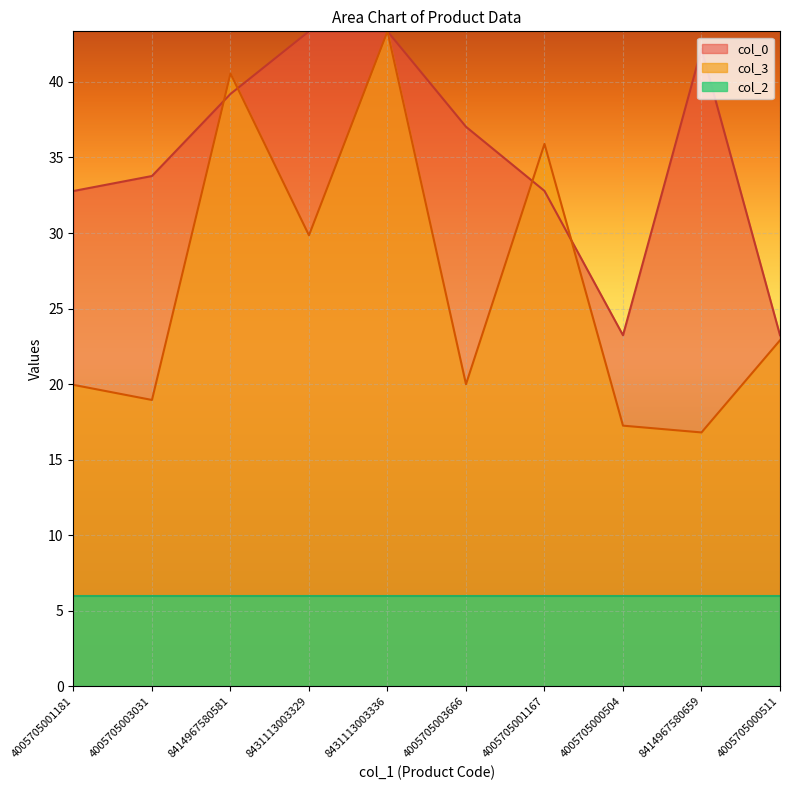

In col_0, how many points are higher than both neighbors (excluding endpoints)?

2